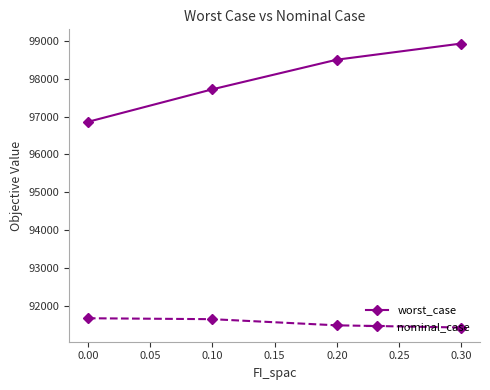

At which category is the sum across all series the highest?

0.30